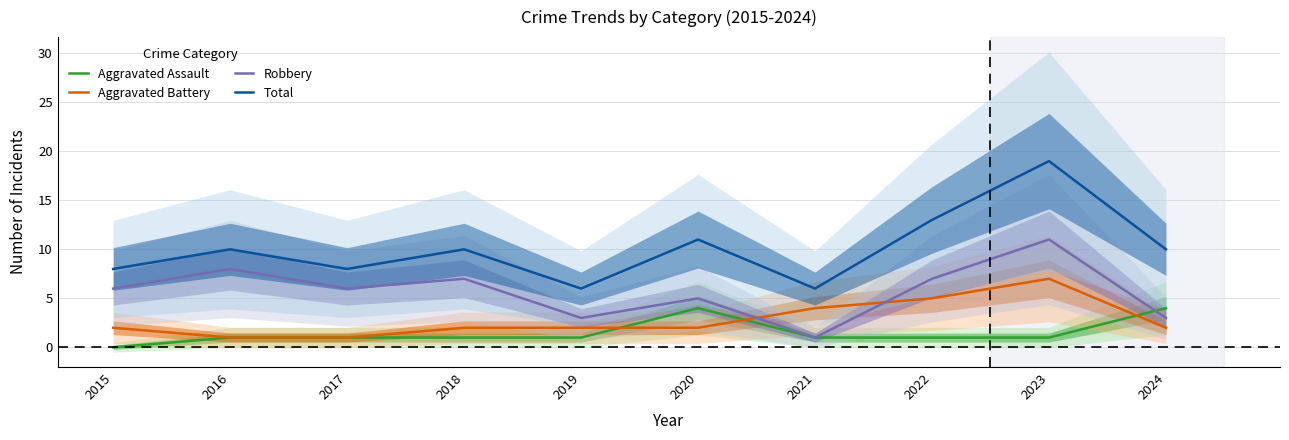

Count the number of categories in the chart.

10